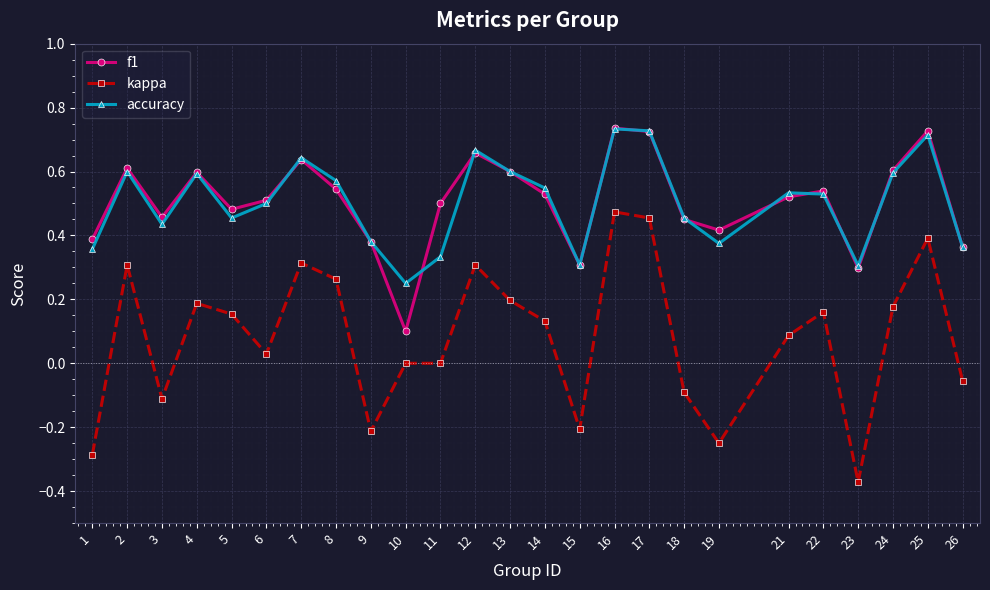

Does the chart display data point markers on the line(s)?

Yes